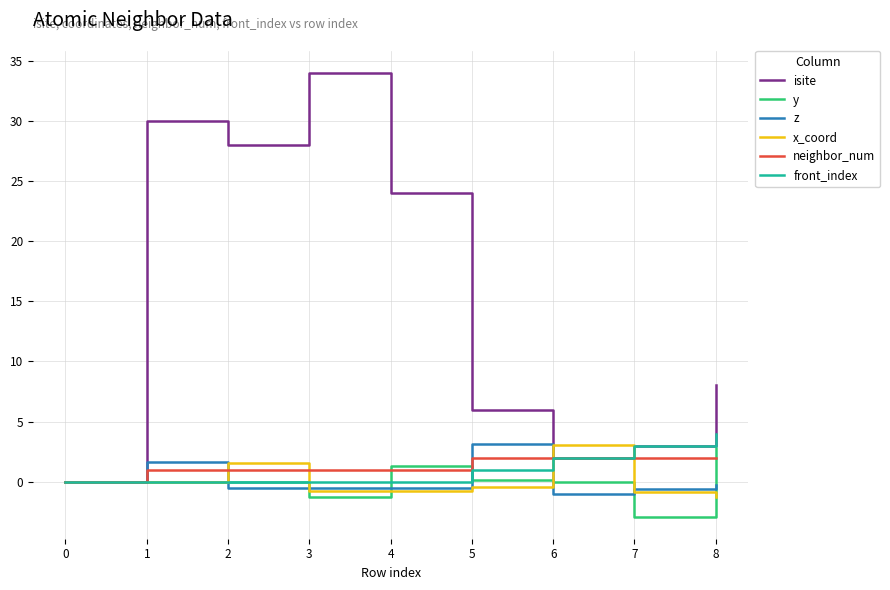

Which series has the largest total across all categories?

isite